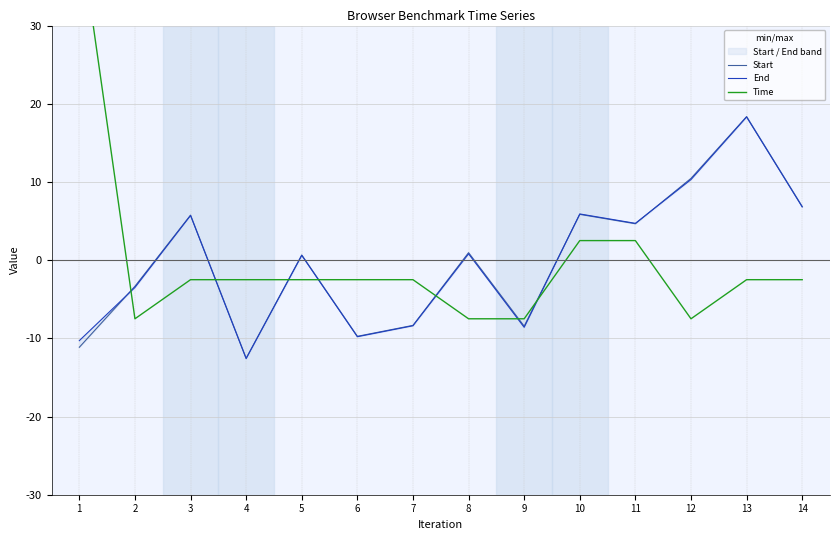

The Start series shows 10.3 at 3. True or false?

False